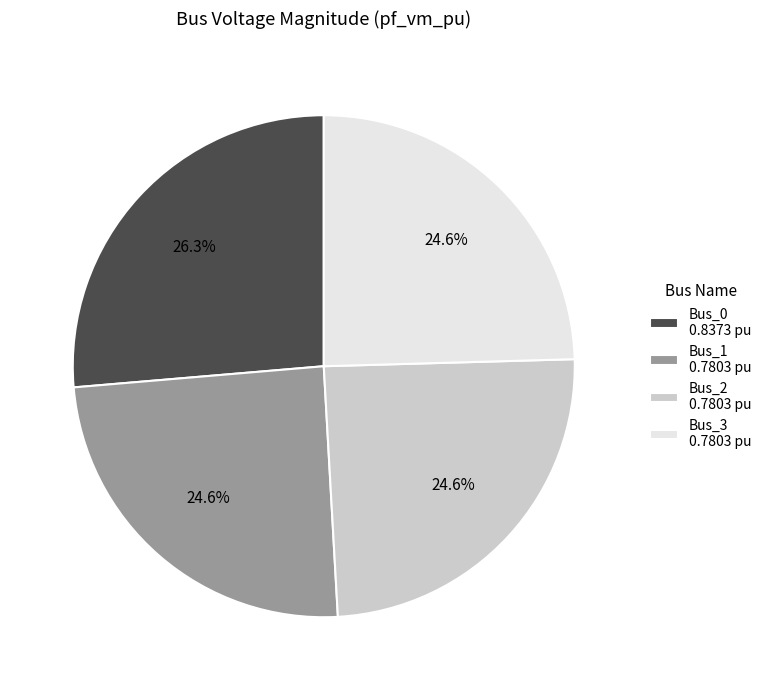

Which has a higher value, Bus_0 0.8373 pu or Bus_1 0.7803 pu?

Bus_0 0.8373 pu